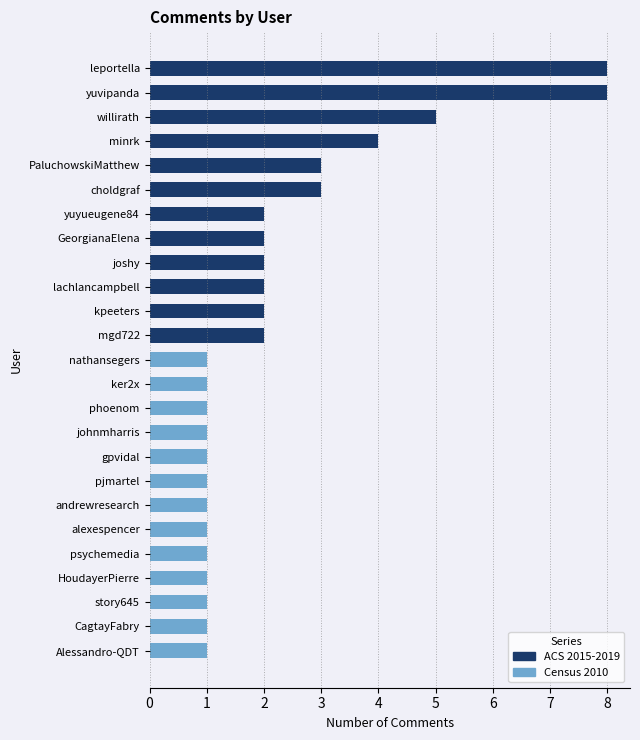

What is the label of the 7th bar from the right?

andrewresearch